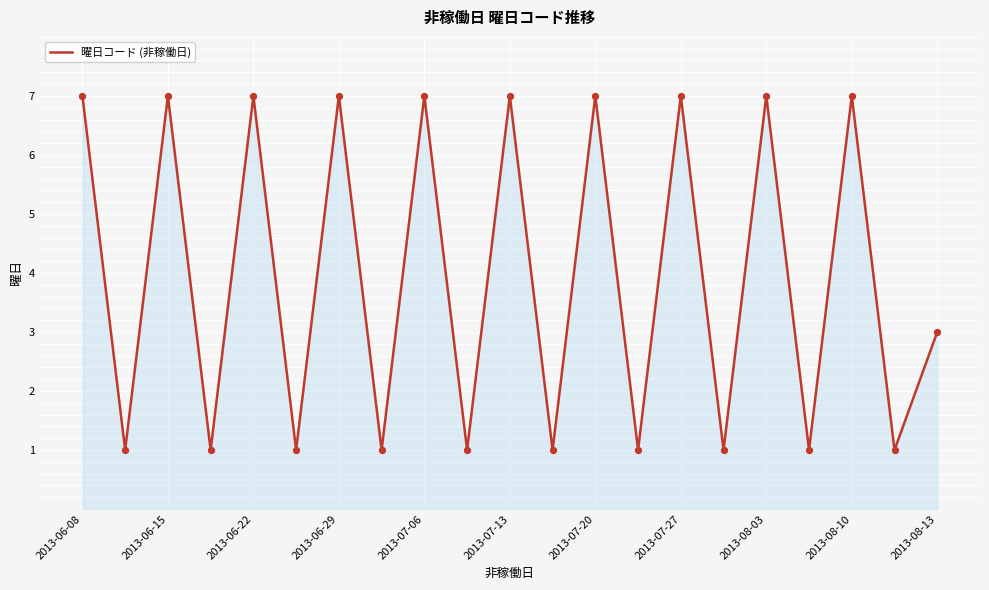

What is the greatest value displayed?

7